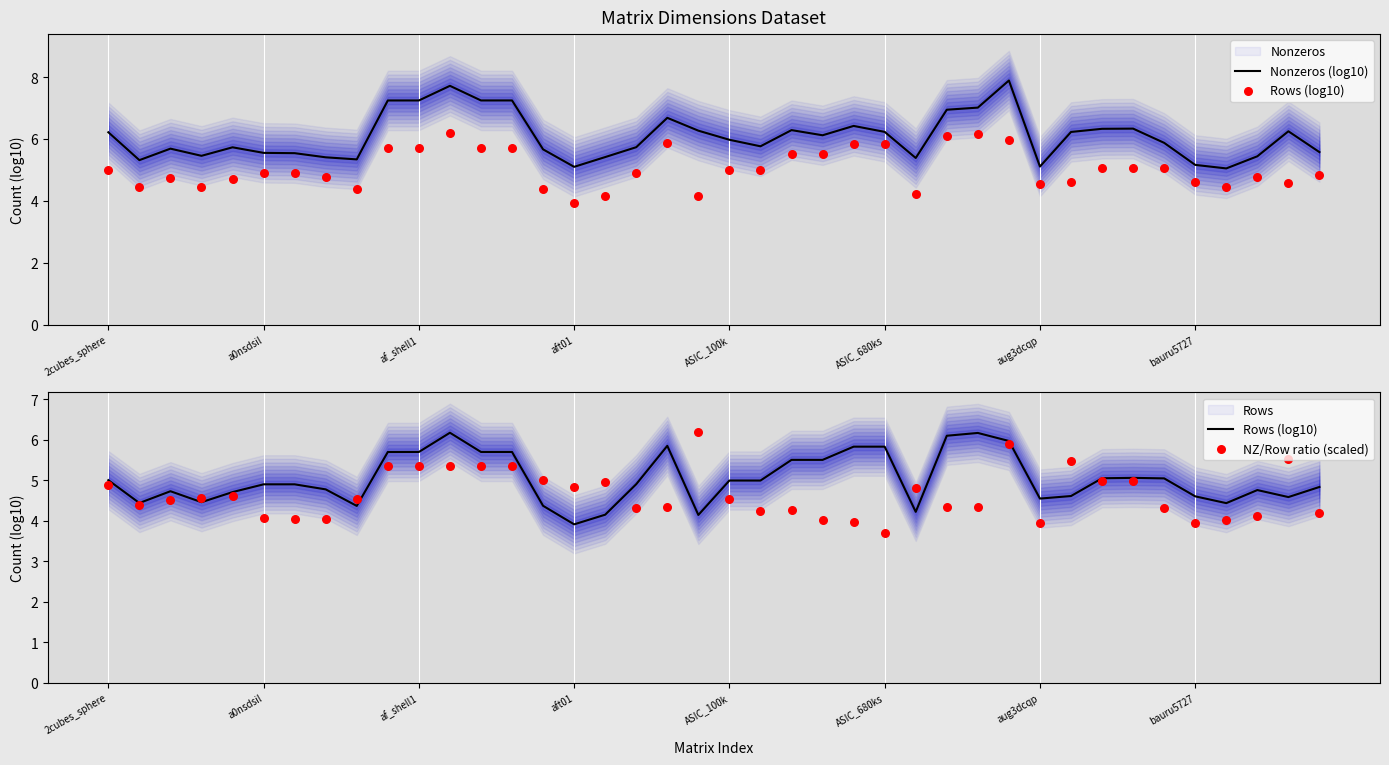

Which series reaches the maximum Y coordinate?

Nonzeros (log10)